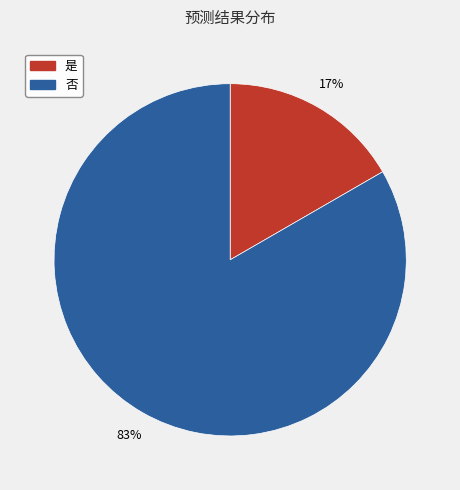

Is the sum of 是 and 否 greater than half?

Yes